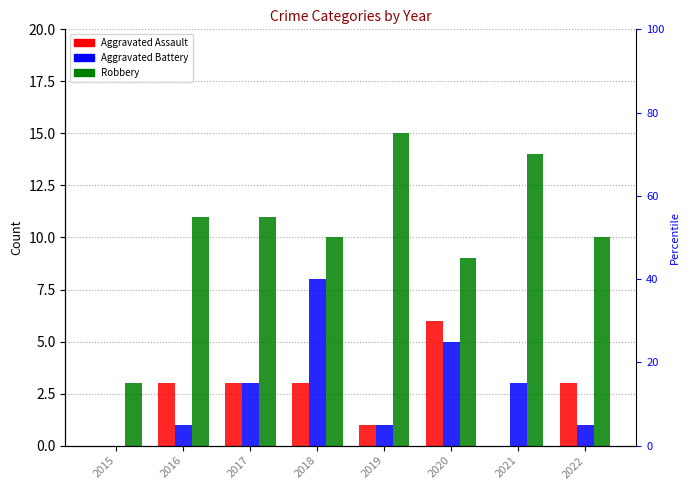

Reading left to right, extract all data points from this chart.

Aggravated Assault: 2015=0	2016=3	2017=3	2018=3	2019=1	2020=6	2021=0	2022=3
Aggravated Battery: 2015=0	2016=1	2017=3	2018=8	2019=1	2020=5	2021=3	2022=1
Robbery: 2015=3	2016=11	2017=11	2018=10	2019=15	2020=9	2021=14	2022=10